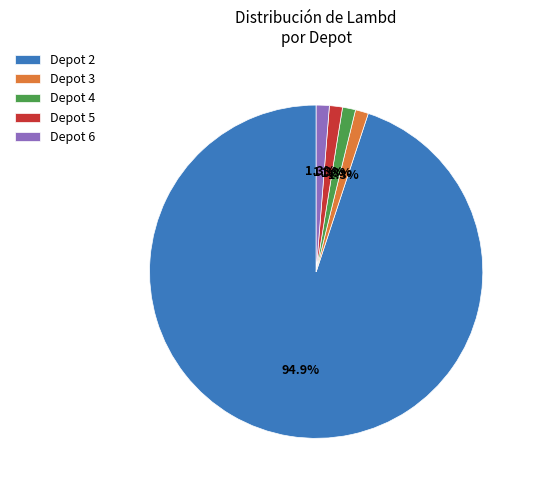

What percentage is NOT represented by Depot 5?

98.7%